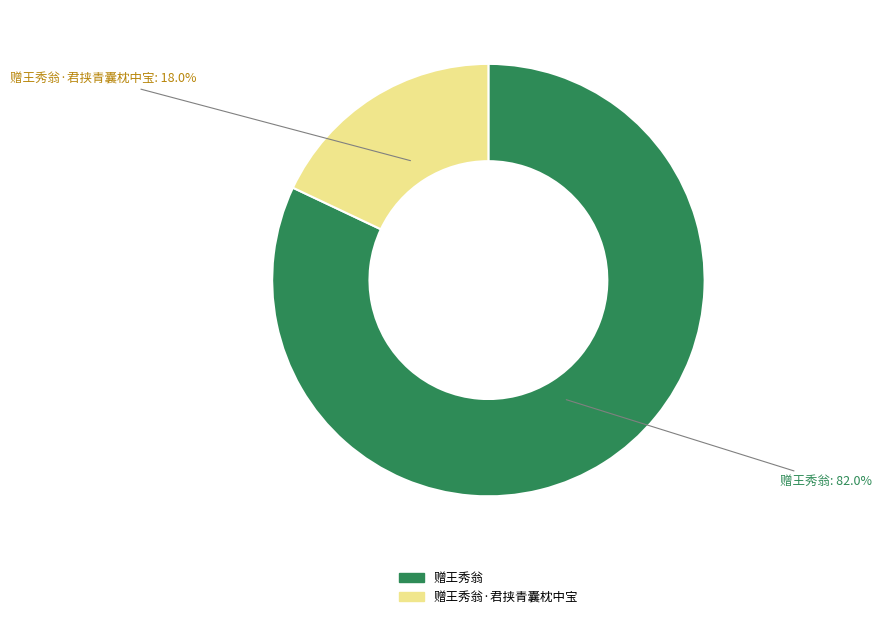

Is there any slice that represents more than half of the pie?

Yes